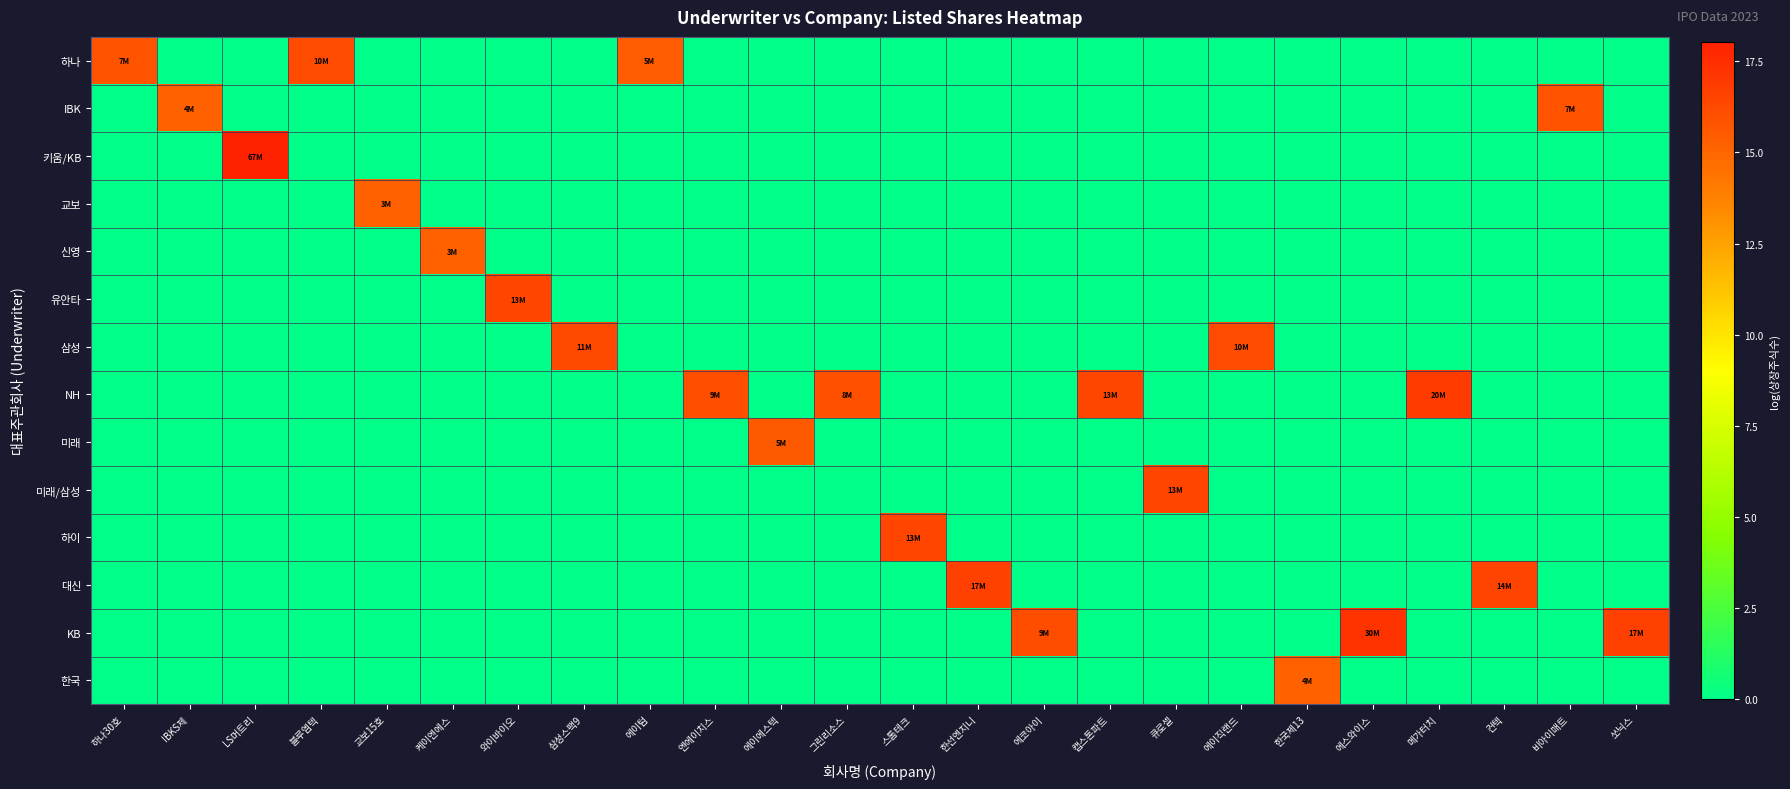

Between 에이직랜드 and 비아이매트, which series saw the biggest shift?

삼성